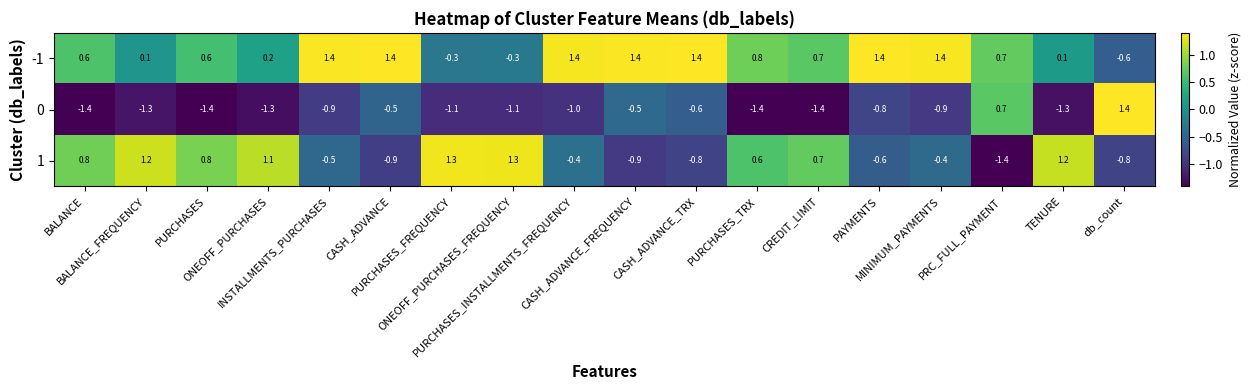

What is the maximum value shown in the chart?

1.4